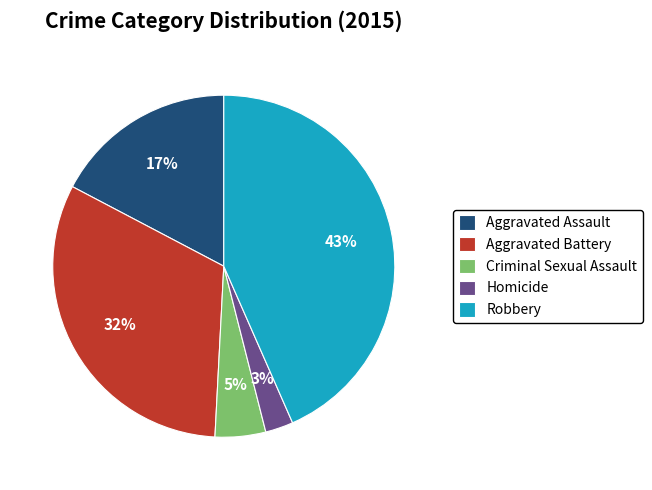

How many segments does this pie chart have?

5